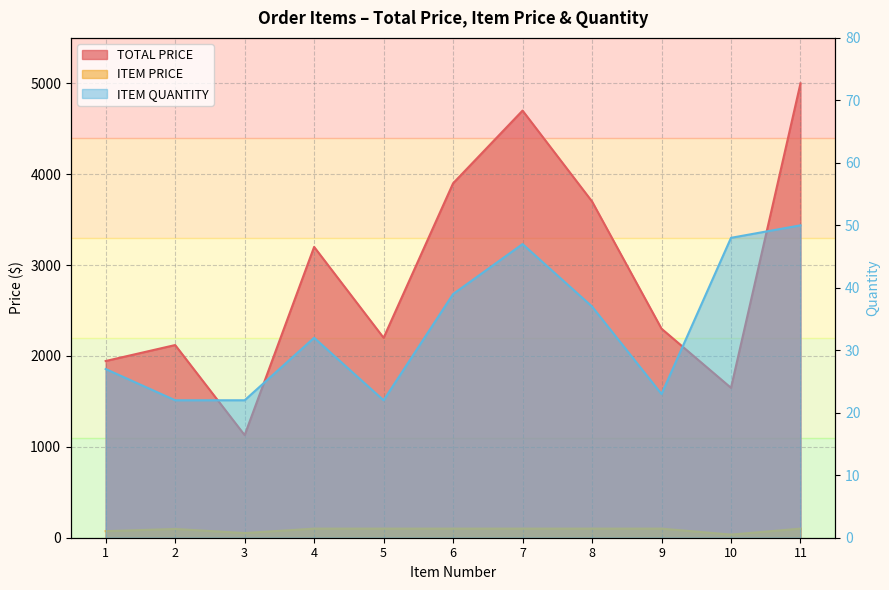

At 2, list the series in order from smallest to largest.

ITEM QUANTITY, ITEM PRICE, TOTAL PRICE